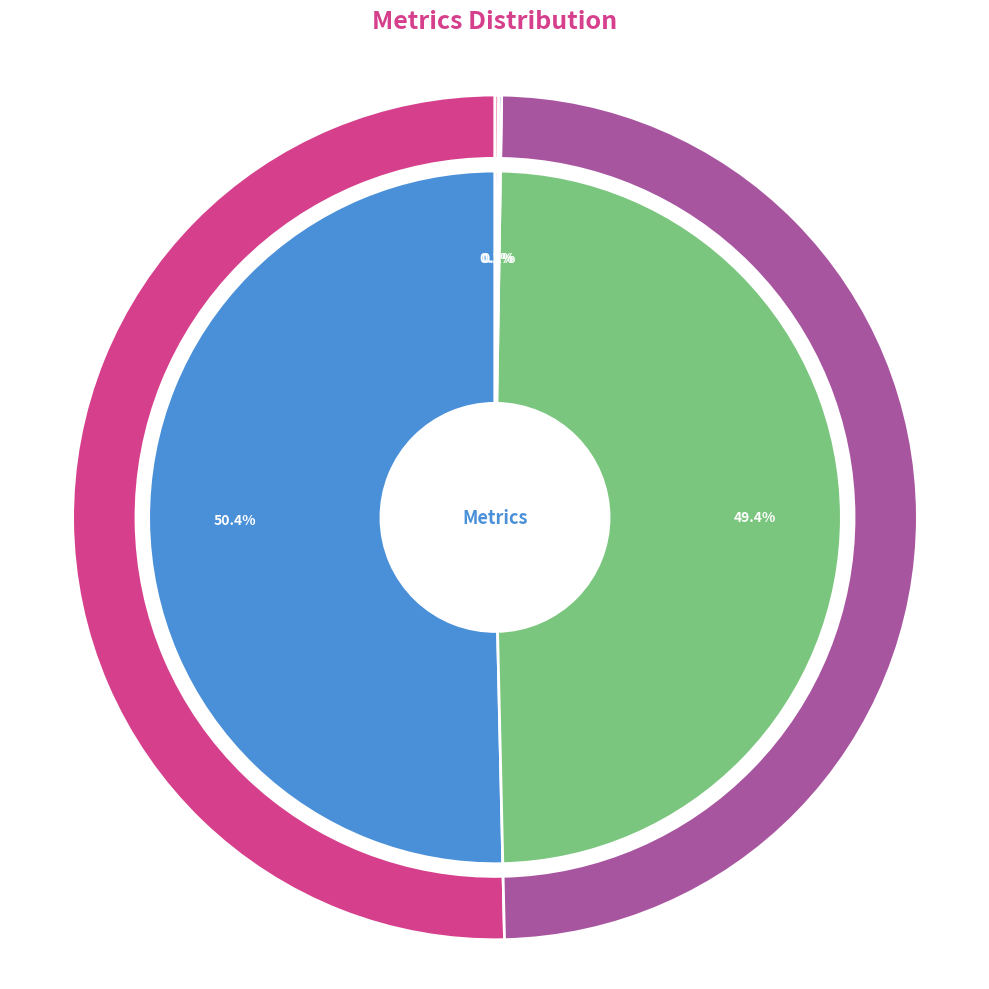

To the nearest percent, what is the average slice percentage?

25%